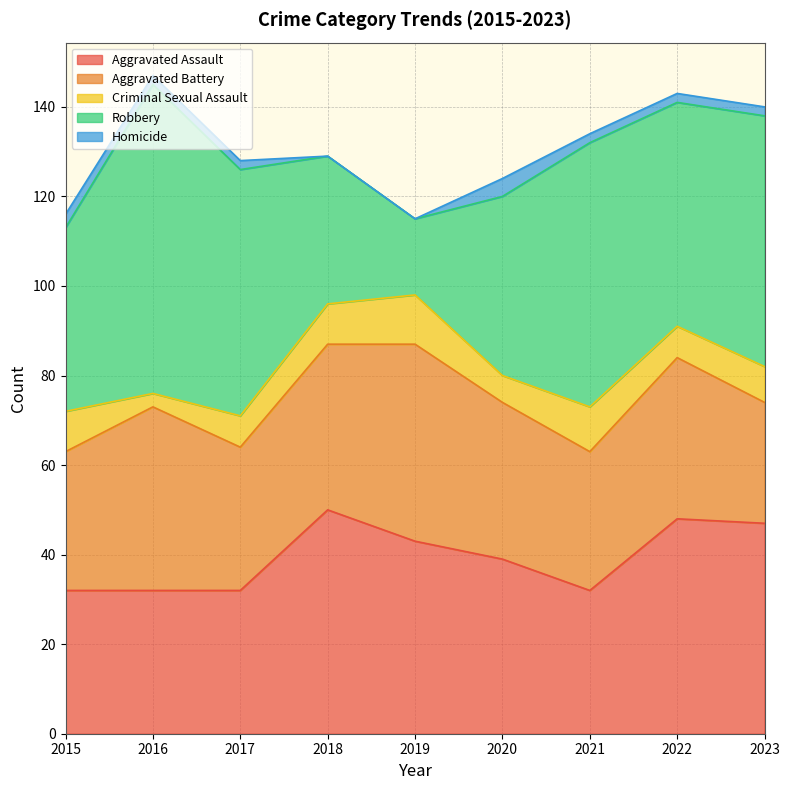

What are all the series names shown in the legend?

Aggravated Assault, Aggravated Battery, Criminal Sexual Assault, Robbery, Homicide